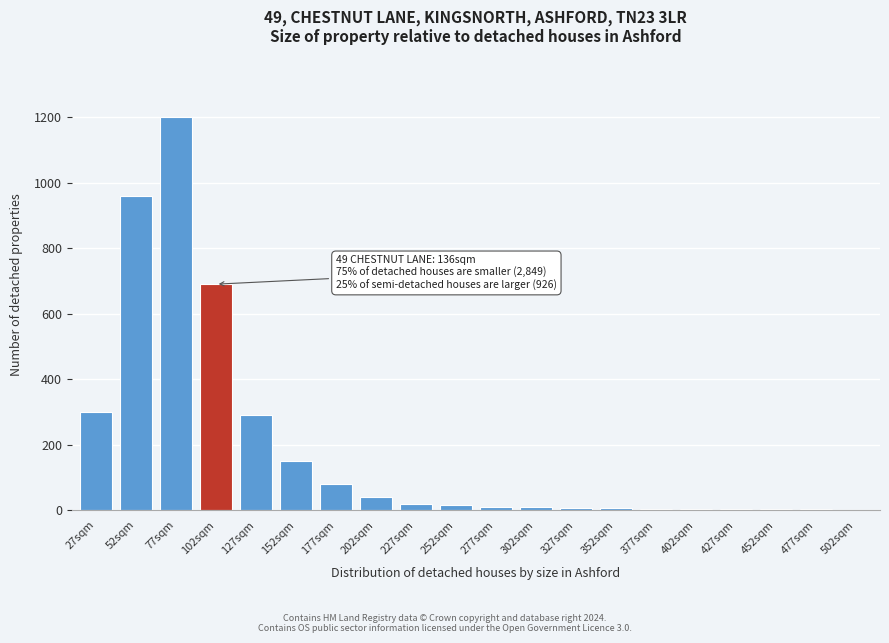

What is the sum of all values?

3789